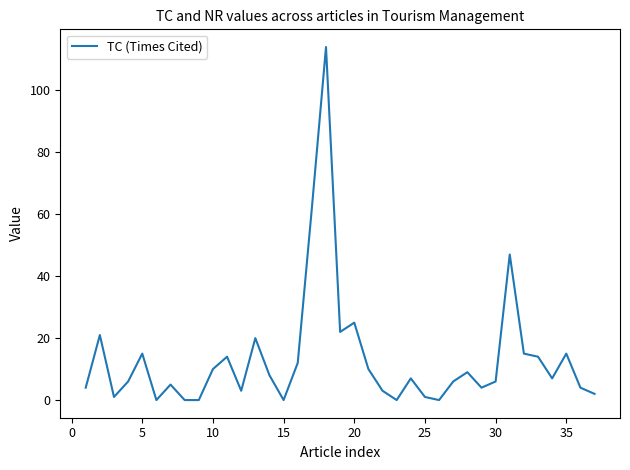

What is the difference between the maximum and minimum values?

114